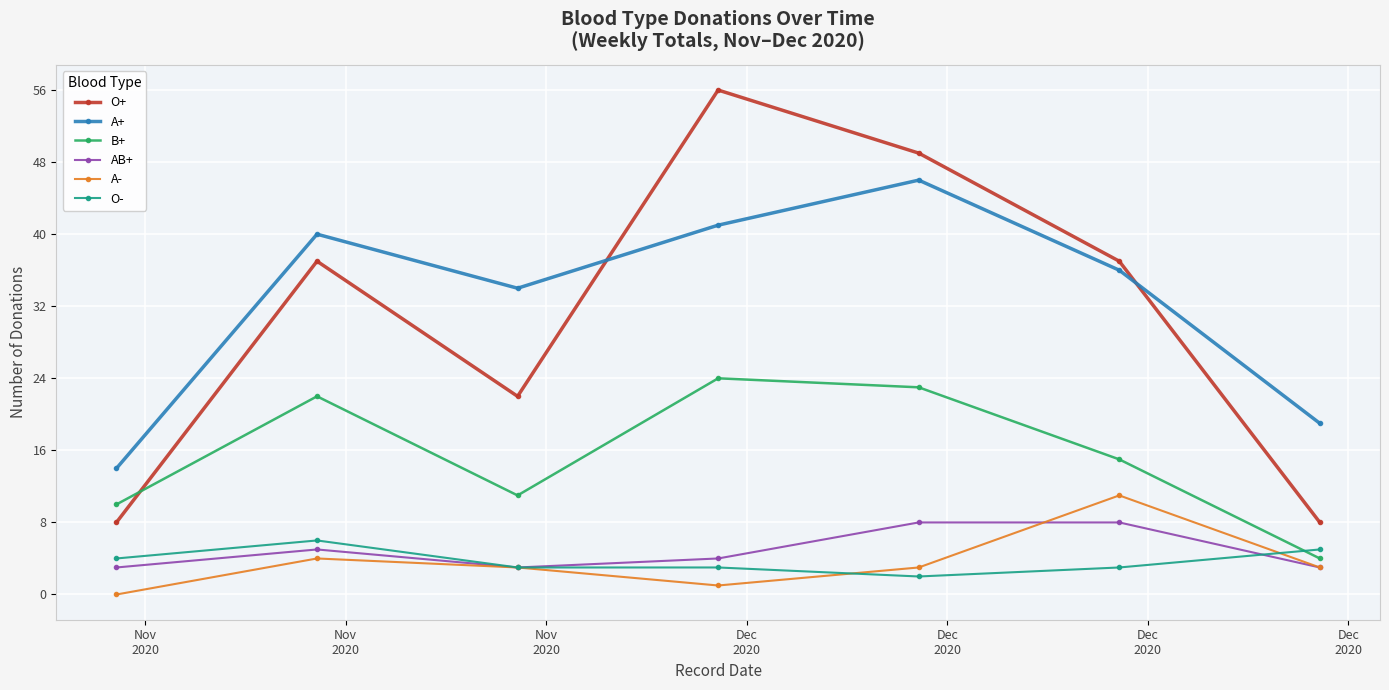

What are all the series names shown in the legend?

O+, A+, B+, AB+, A-, O-